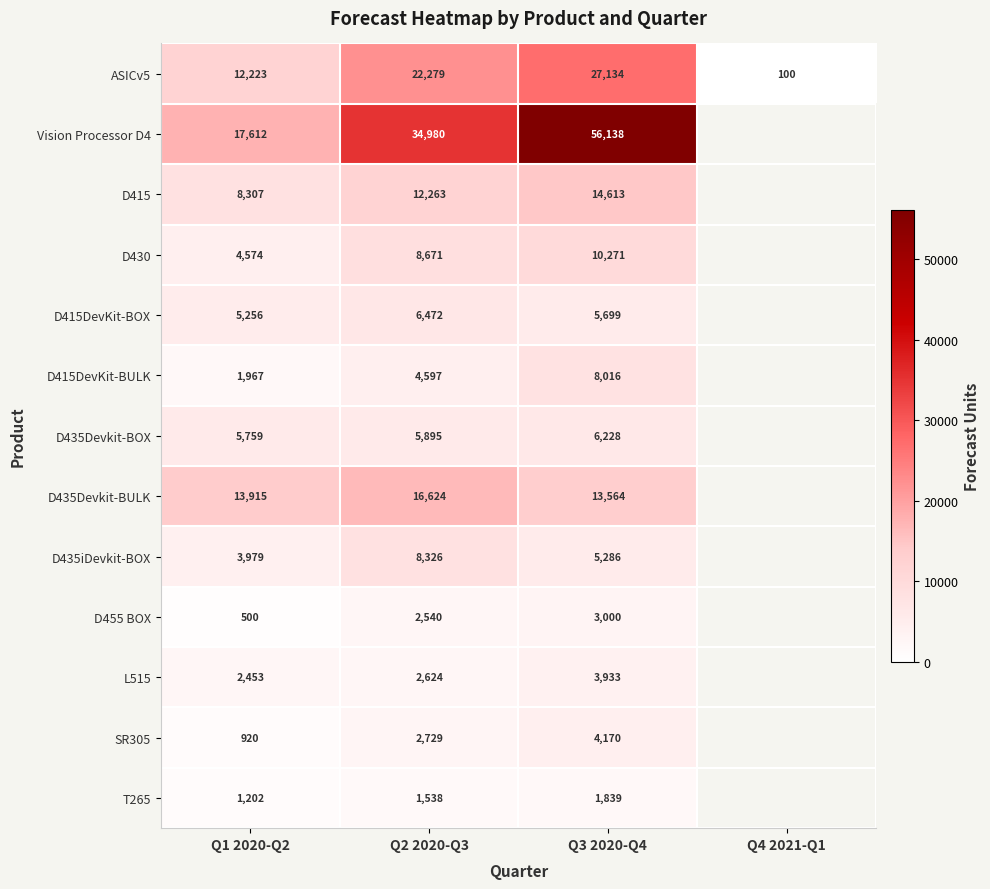

Is the value of D435Devkit-BULK at Q1 2020-Q2 greater than the value of D415 at Q2 2020-Q3?

Yes